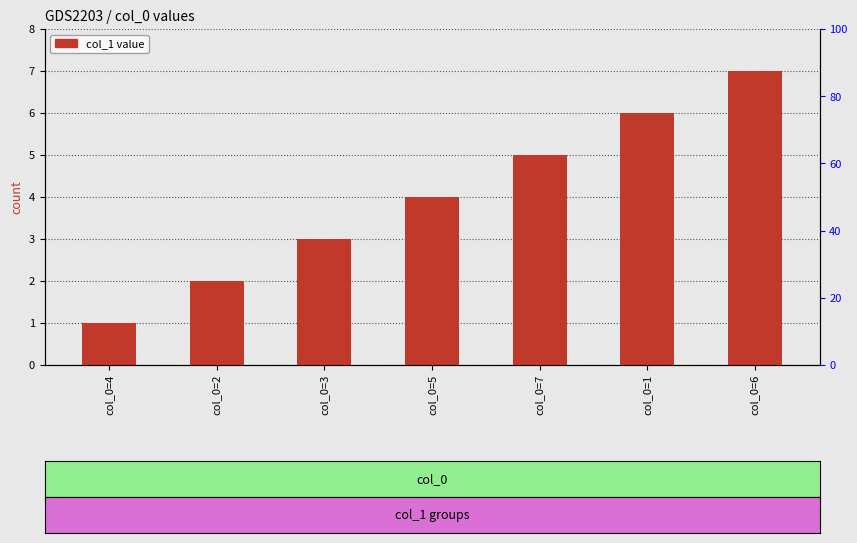

The chart shows a value of 1 at col_0=4. True or false?

True